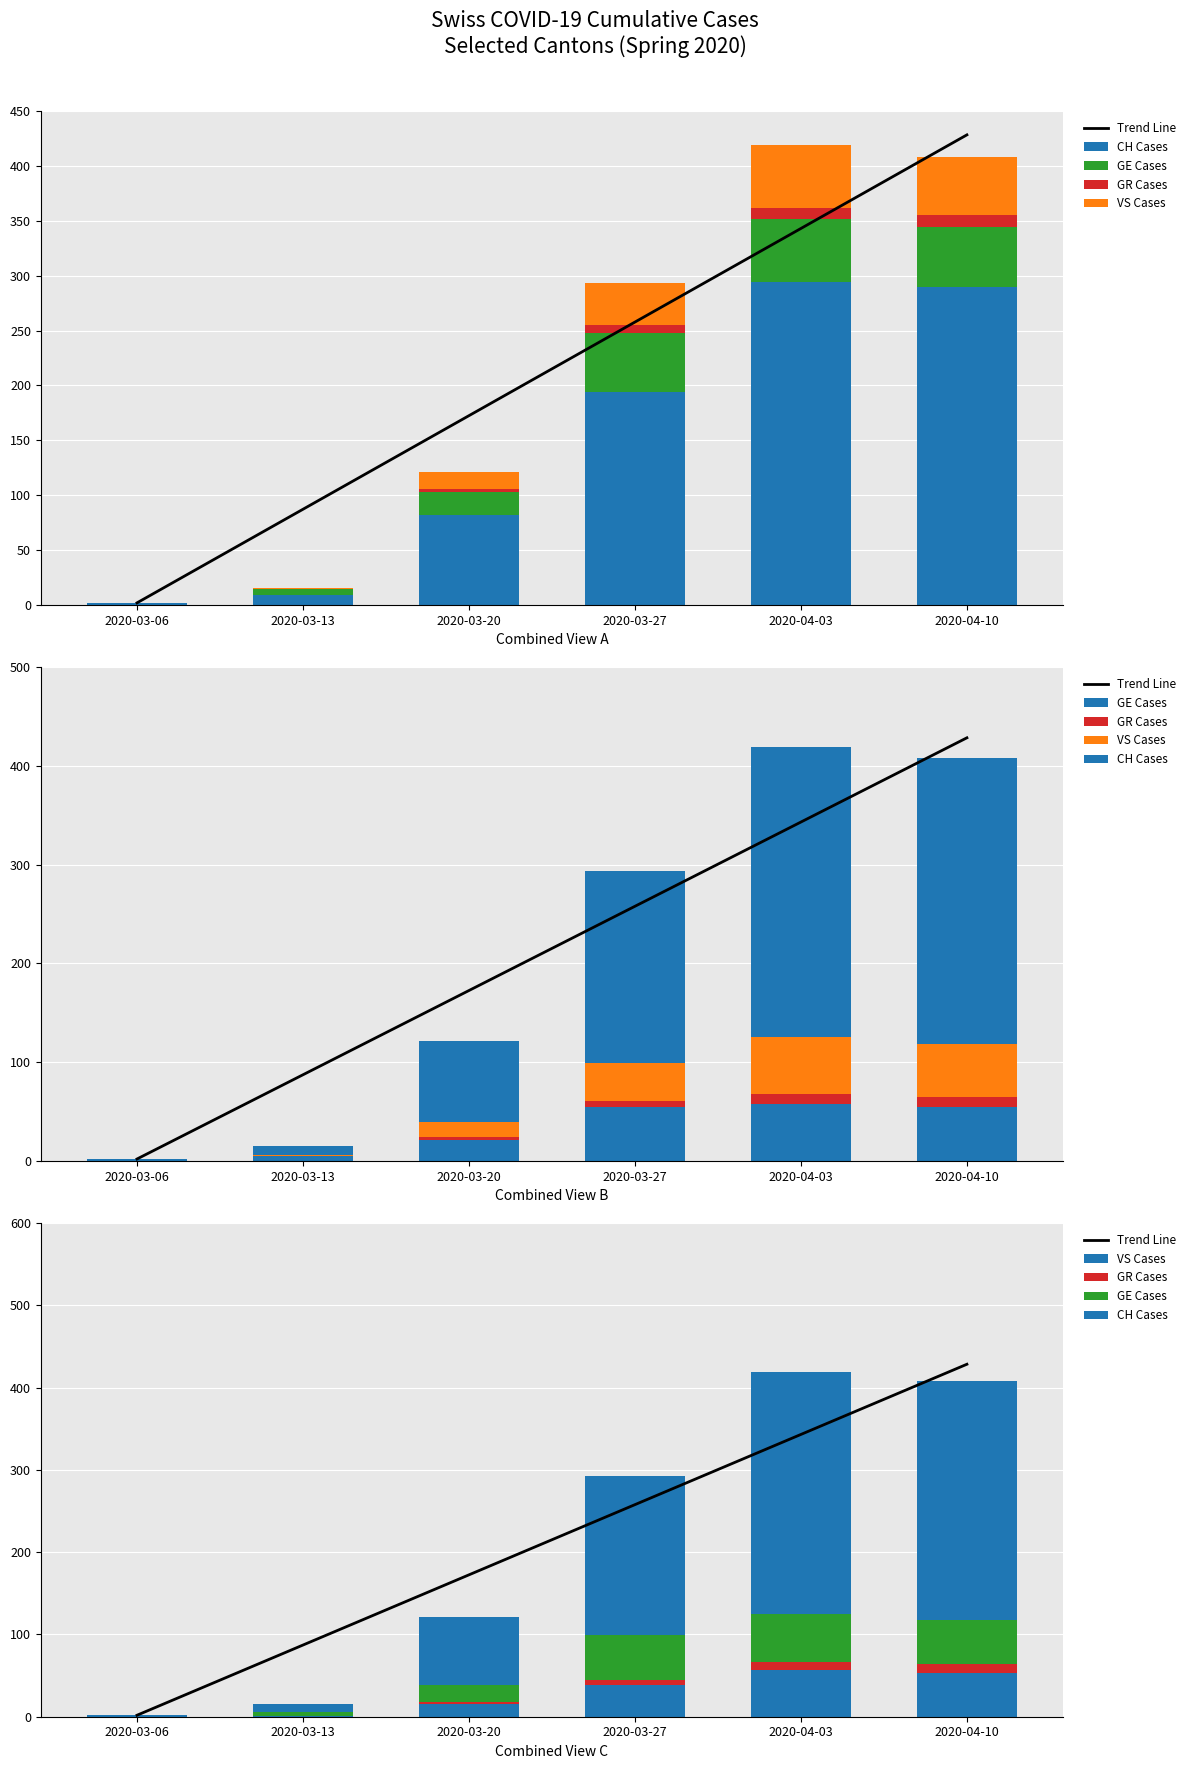

How many values in the GR Cases series are below 7?

3